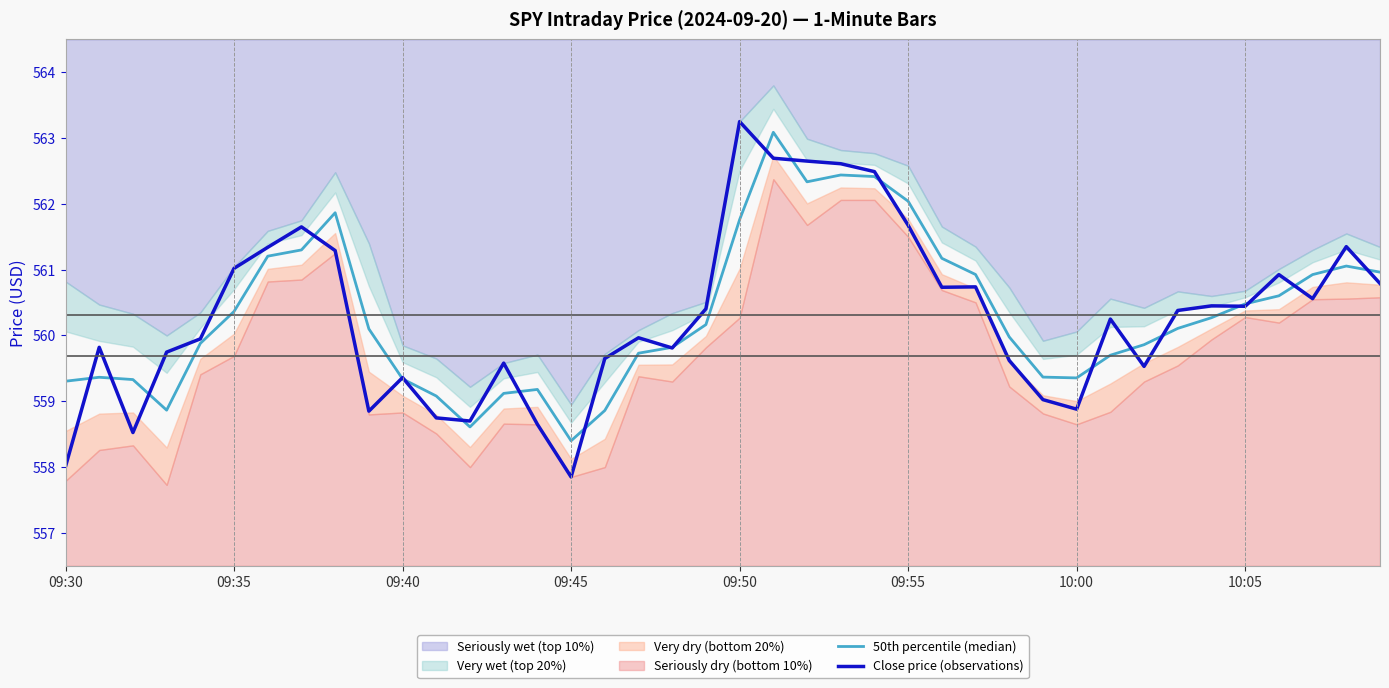

At which category is the sum across all series the highest?

21